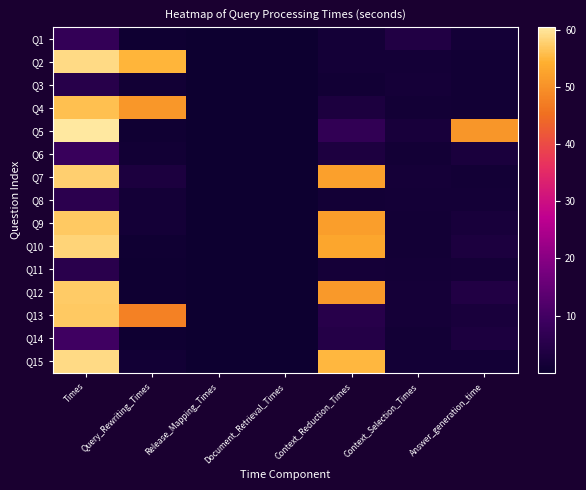

How many categories are shown in the chart?

7